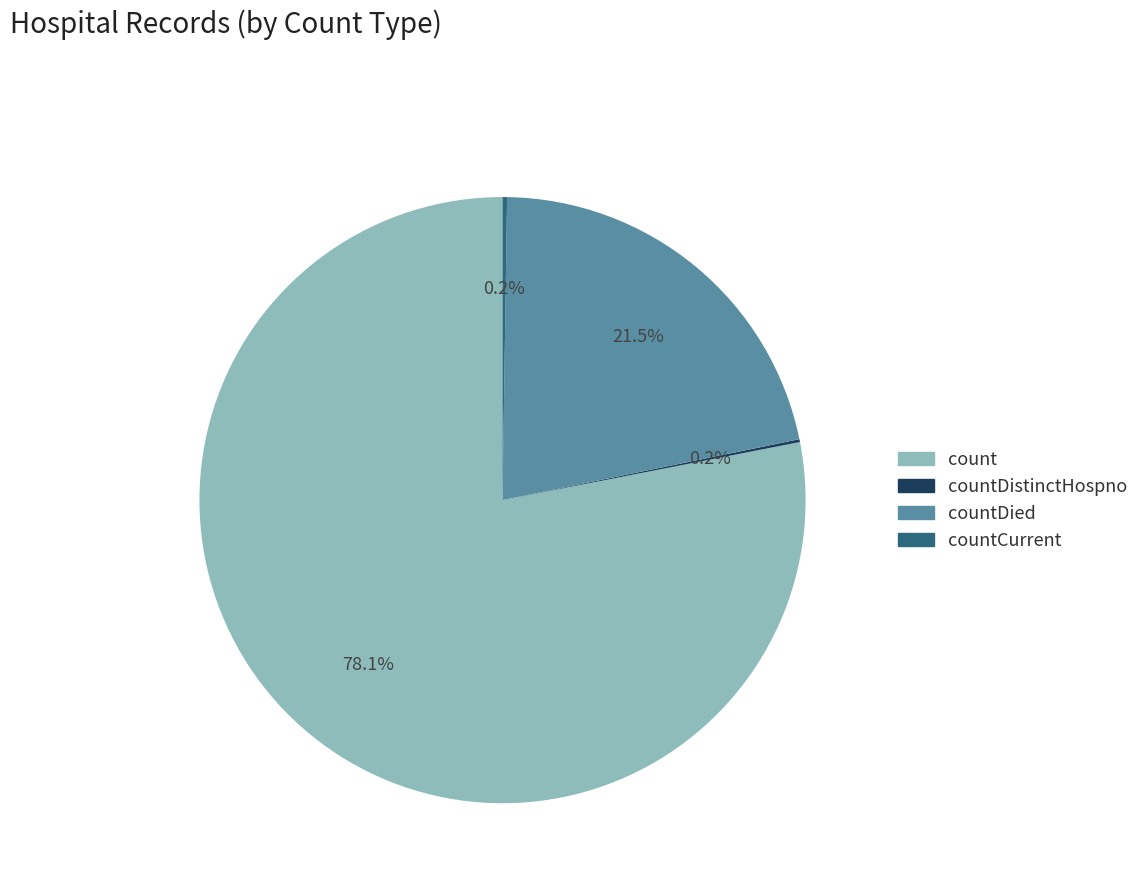

Is there any slice that represents more than half of the pie?

Yes